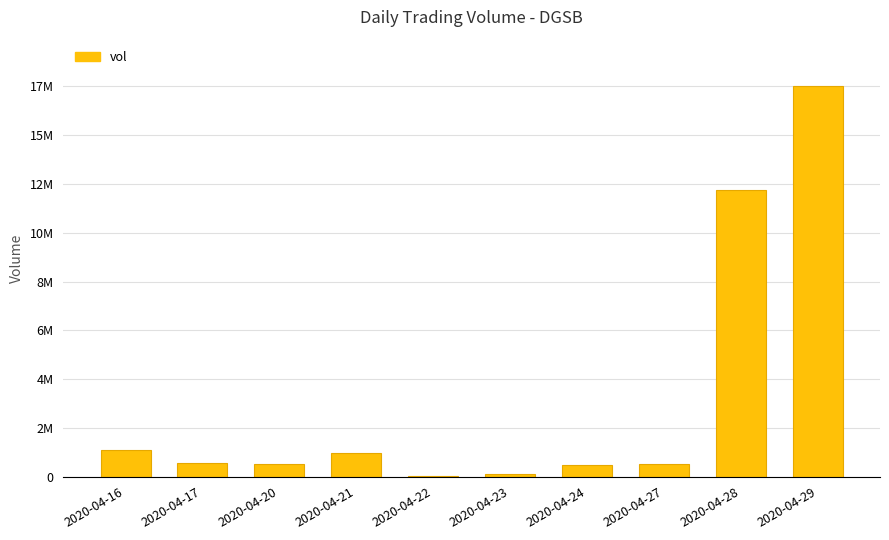

Does the chart contain stacked bars?

No